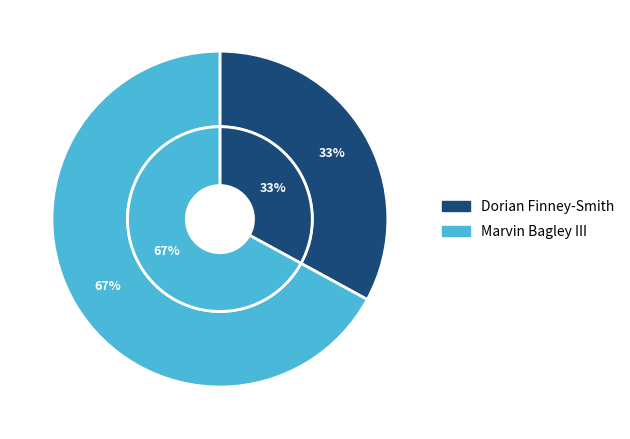

To the nearest percent, what portion does Dorian Finney-Smith represent?

33%